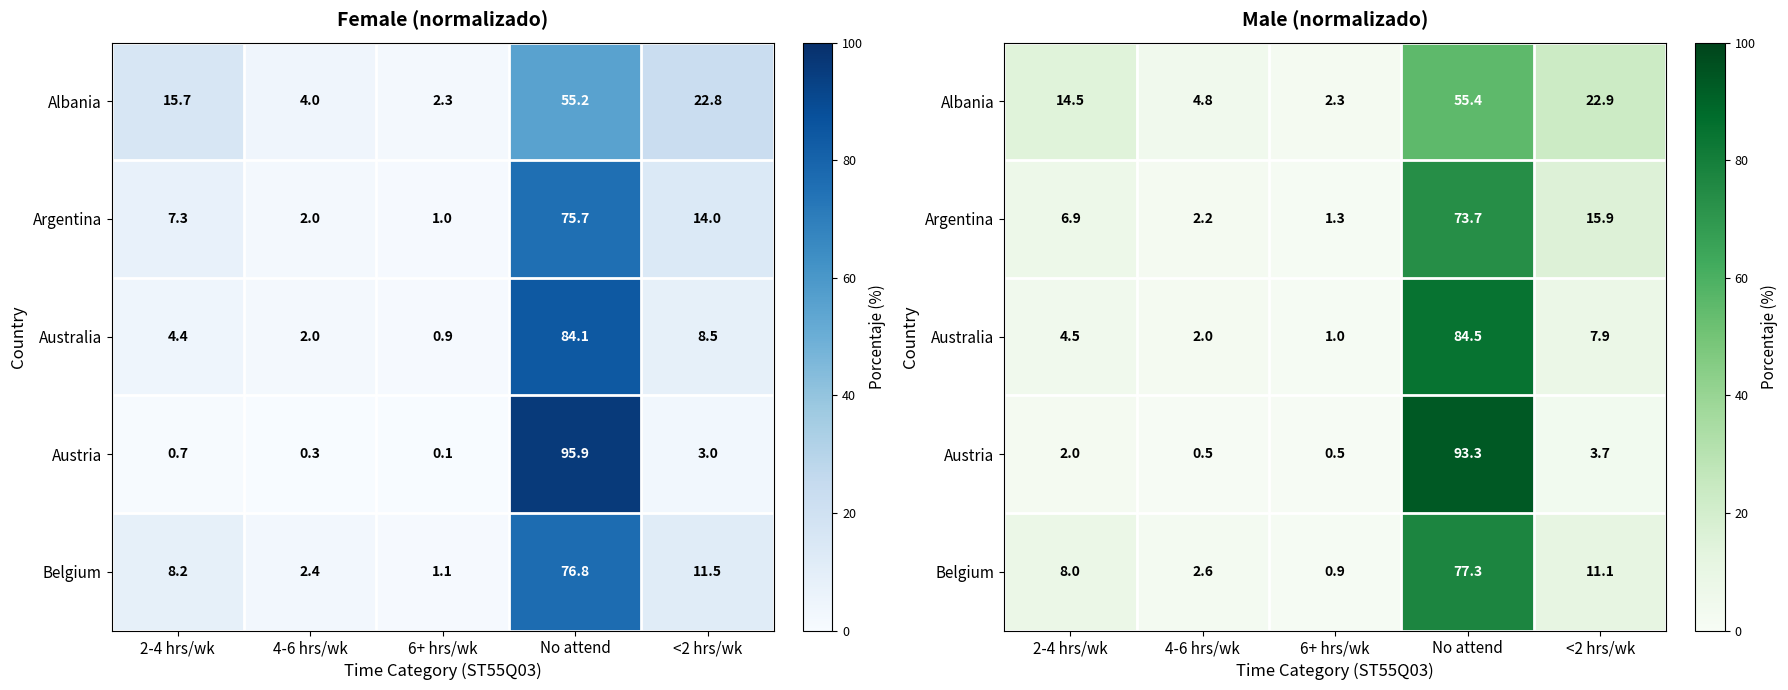

Rank the categories by Albania value from highest to lowest.

No attend, <2 hrs/wk, 2-4 hrs/wk, 4-6 hrs/wk, 6+ hrs/wk